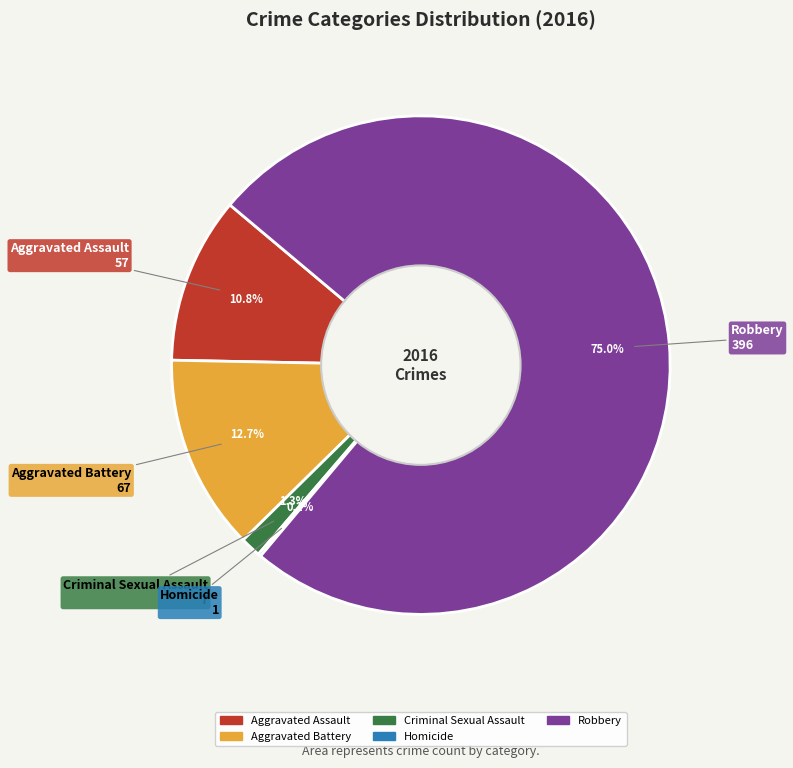

What percentage is the Aggravated Battery slice, to the nearest percent?

13%